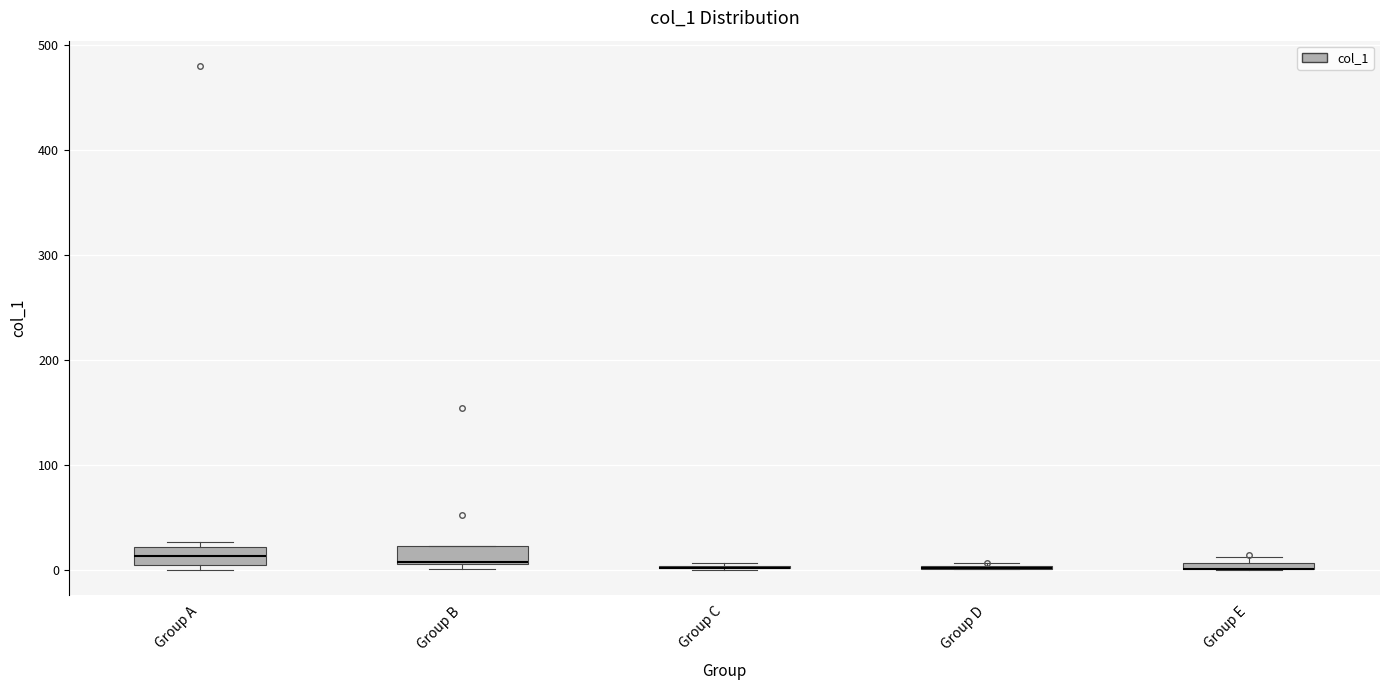

Where is the lower edge of the box for Group E on the y-axis? The values are not printed on the chart, so give them approximately, as read against the axis.

0